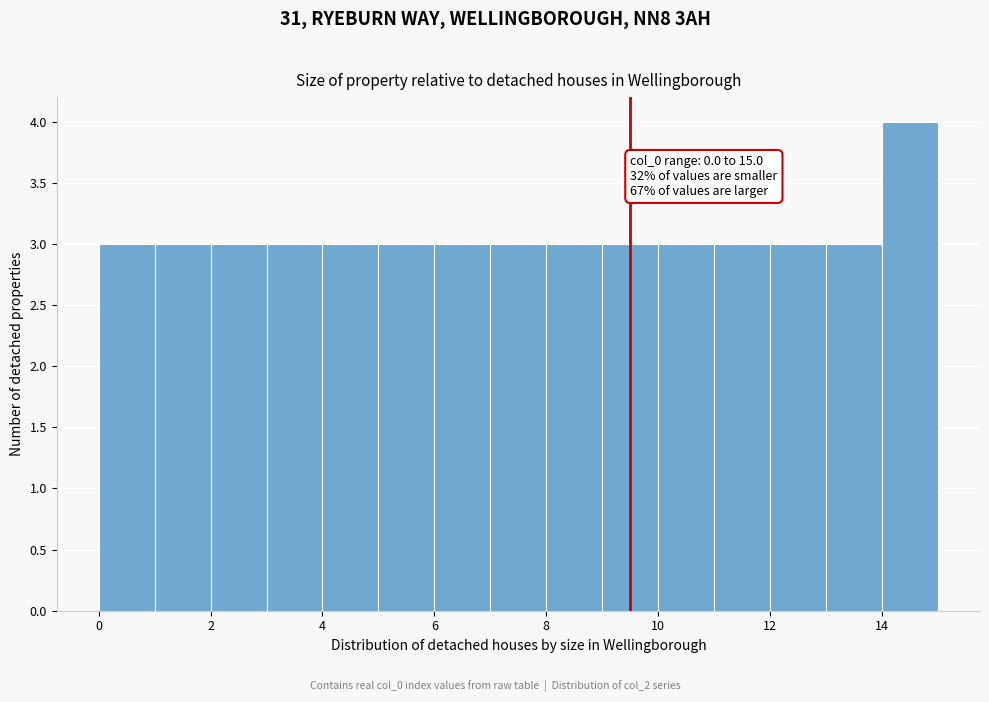

Which range on the x-axis has the tallest bar?

14 to 15